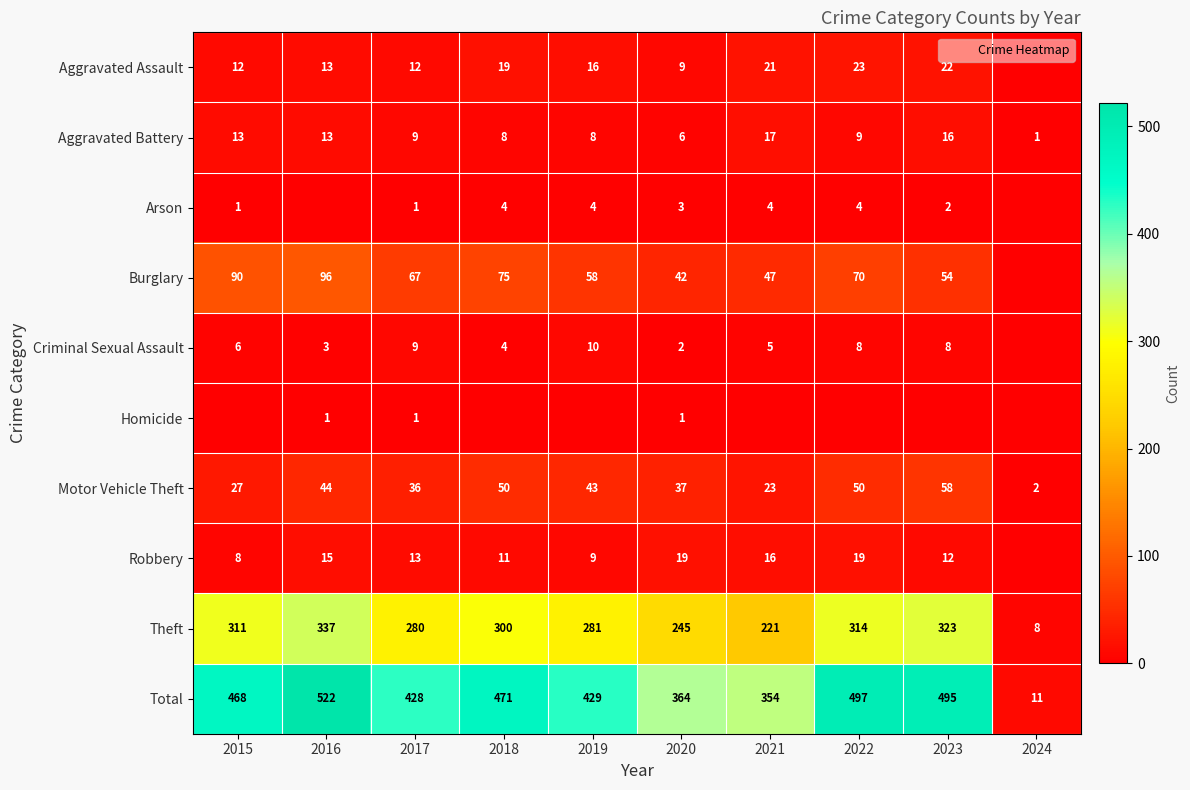

Is the value of Aggravated Assault at 2022 greater than the value of Burglary at 2024?

Yes